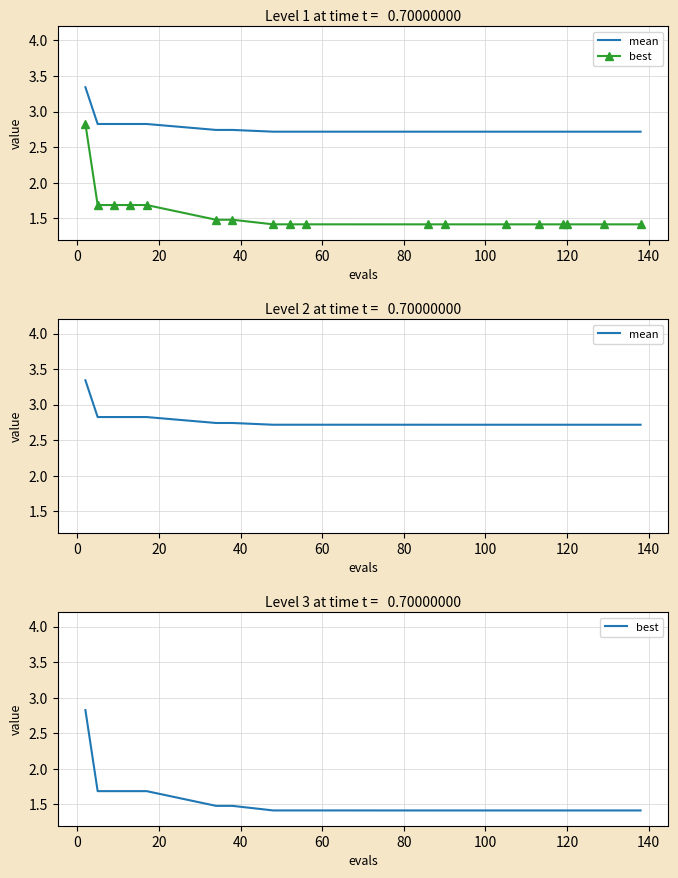

How many data points does each series have?

18